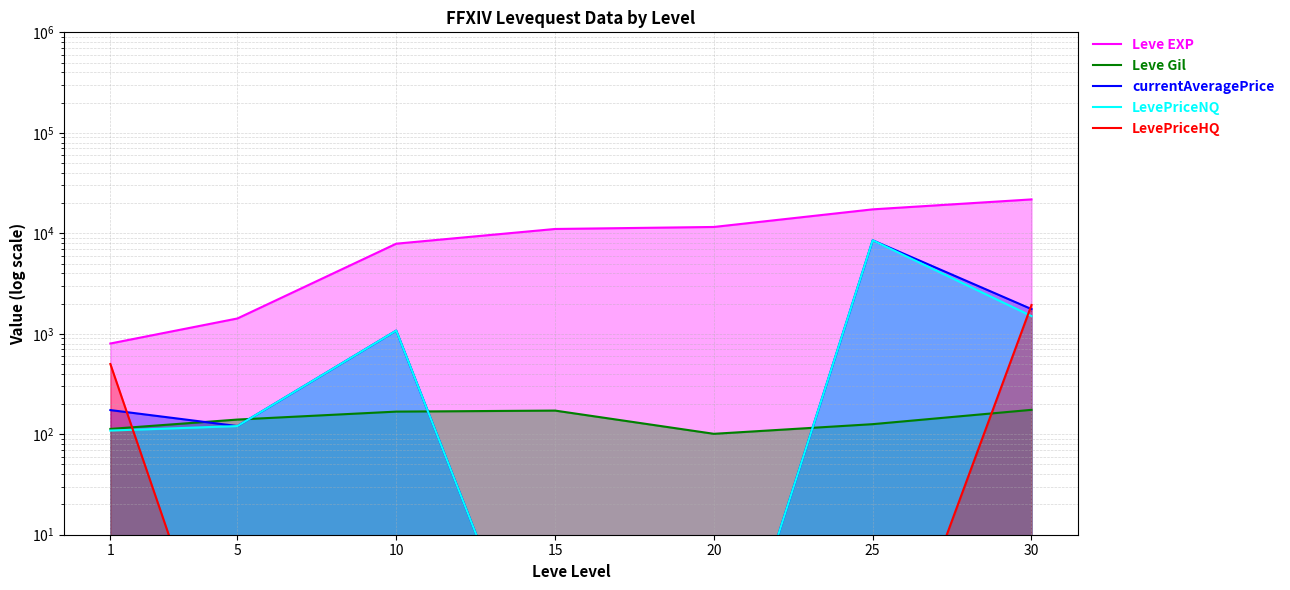

Count the number of data series in this chart.

5